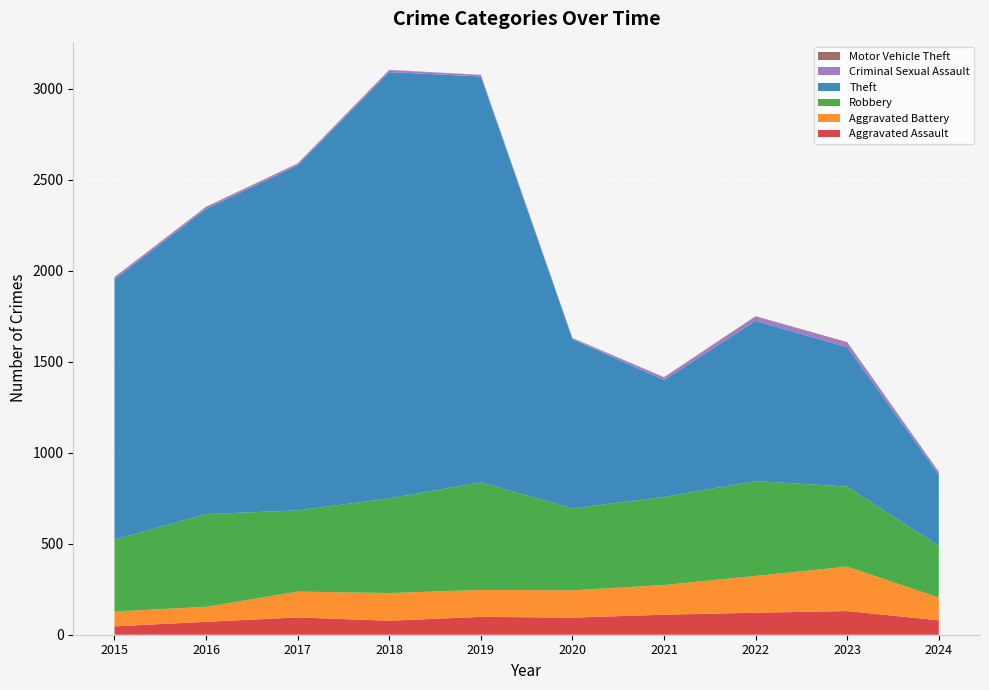

Reading left to right, what are all the values shown in this chart?

Aggravated Assault: 46	71	95	77	98	94	110	121	130	79
Aggravated Battery: 82	82	142	152	148	150	163	202	244	125
Robbery: 395	510	446	520	591	450	484	521	440	283
Theft: 1429	1676	1896	2342	2230	930	642	880	765	393
Criminal Sexual Assault: 12	8	8	11	8	3	14	24	22	13
Motor Vehicle Theft: 1	4	2	1	1	3	2	2	6	2